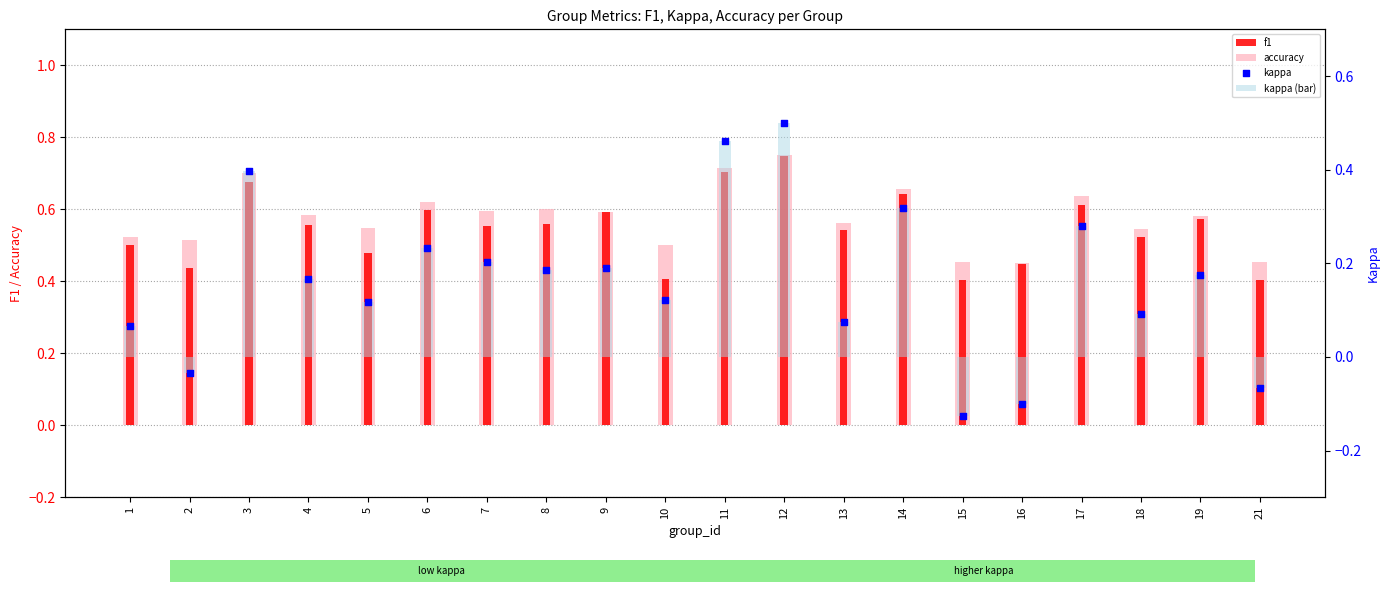

Which series has the largest total across all categories?

accuracy